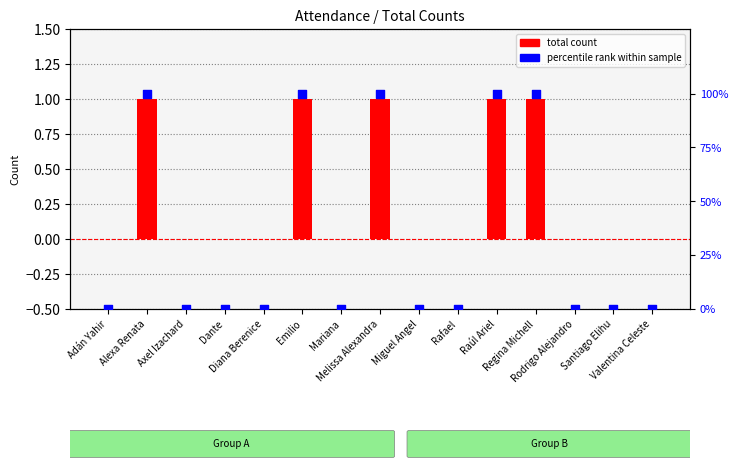

What is the total value across all series at Emilio?

2